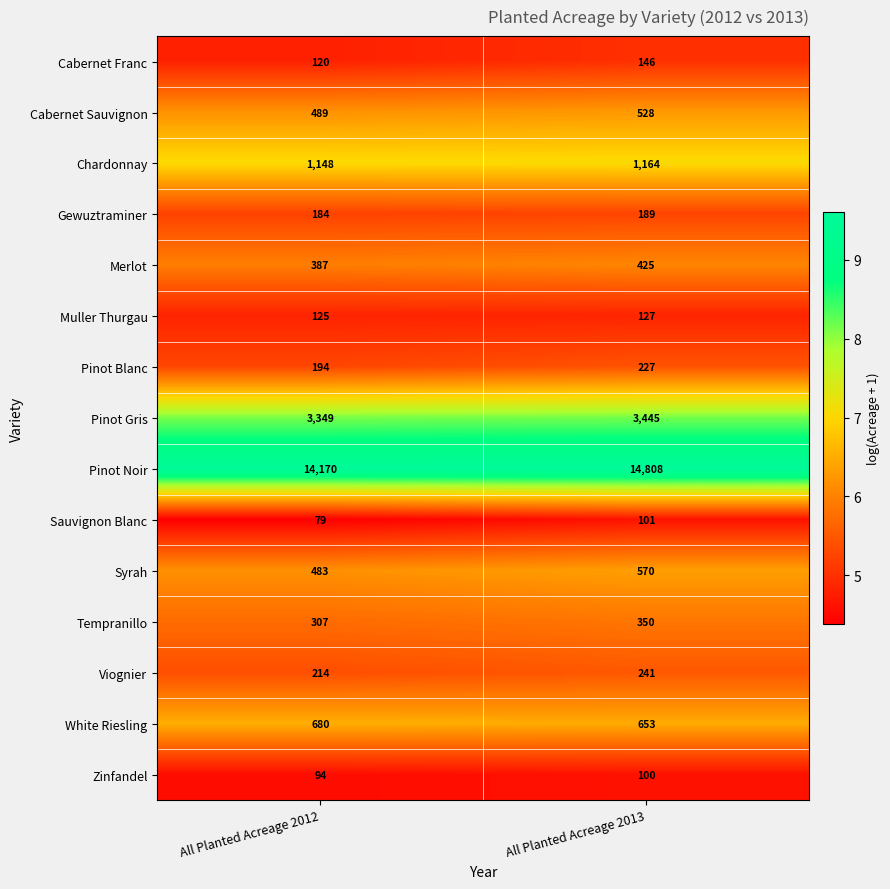

At which label is Pinot Blanc closest to 210?

All Planted Acreage 2012